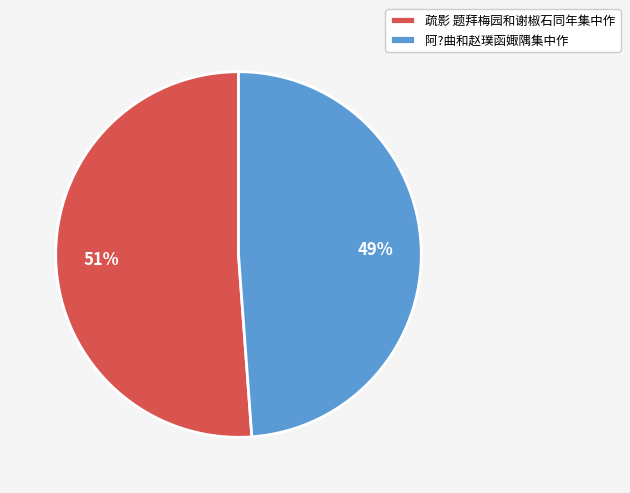

True or false: 阿?曲和赵璞函娵隅集中作 accounts for 35% of the total.

False